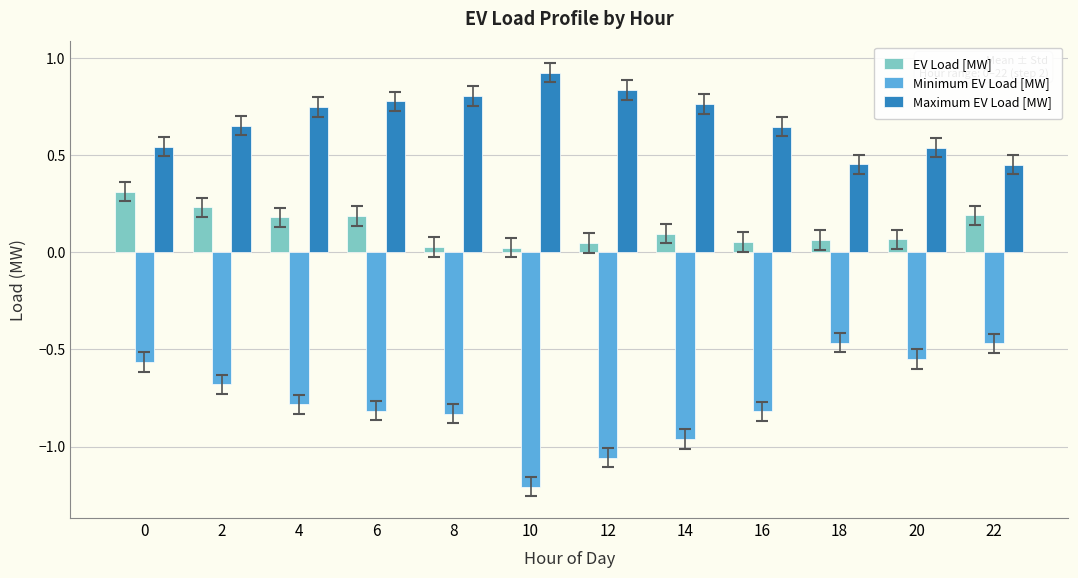

Is the value of Minimum EV Load [MW] at 20 greater than the value of Maximum EV Load [MW] at 0?

No